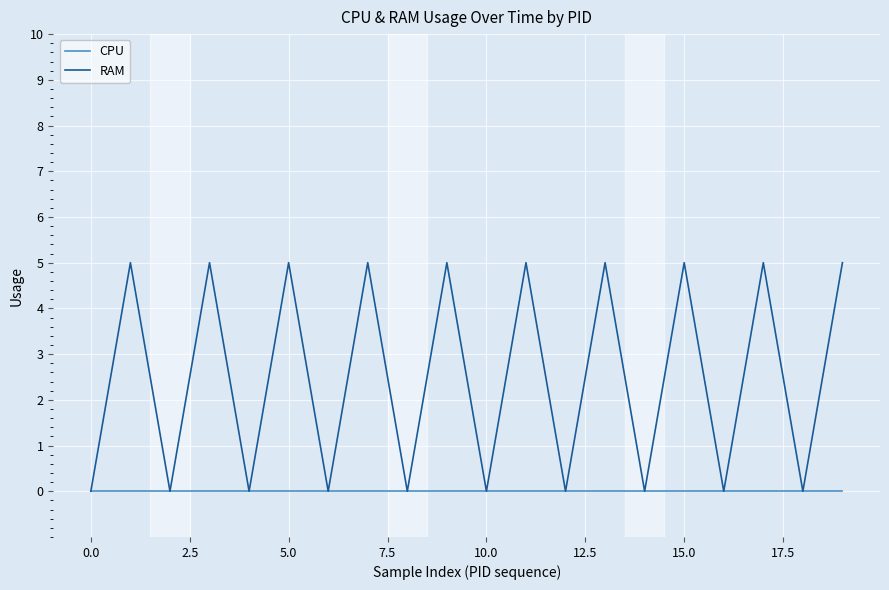

List the series in order of their overall mean, lowest first.

CPU, RAM